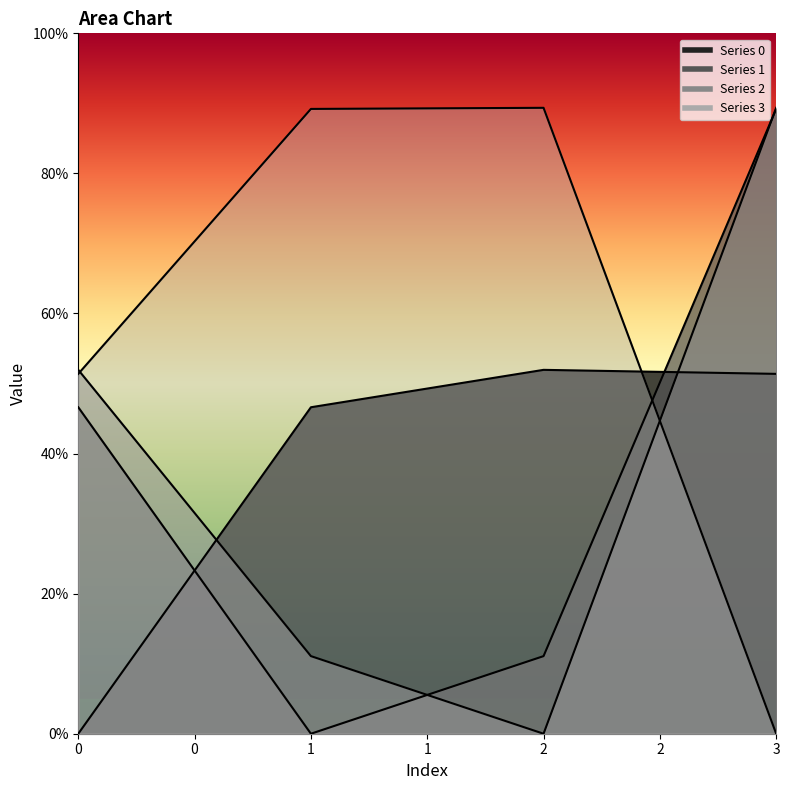

How many distinct data groups are displayed?

4